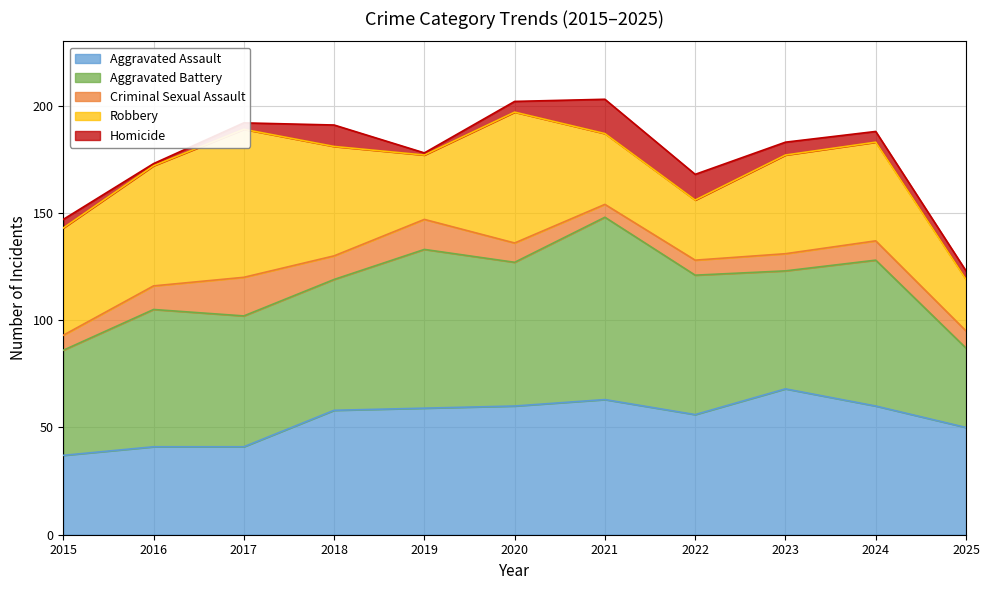

Which label corresponds to the largest value in the chart?

2021